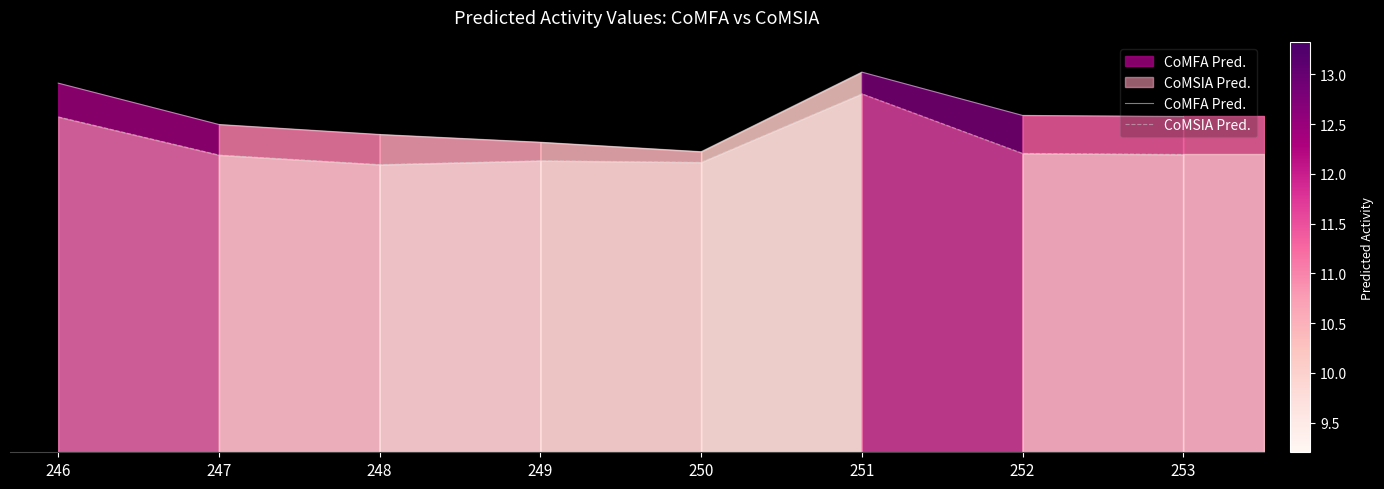

What is the value of the CoMSIA Pred. point at the 6th from the left?

12.1